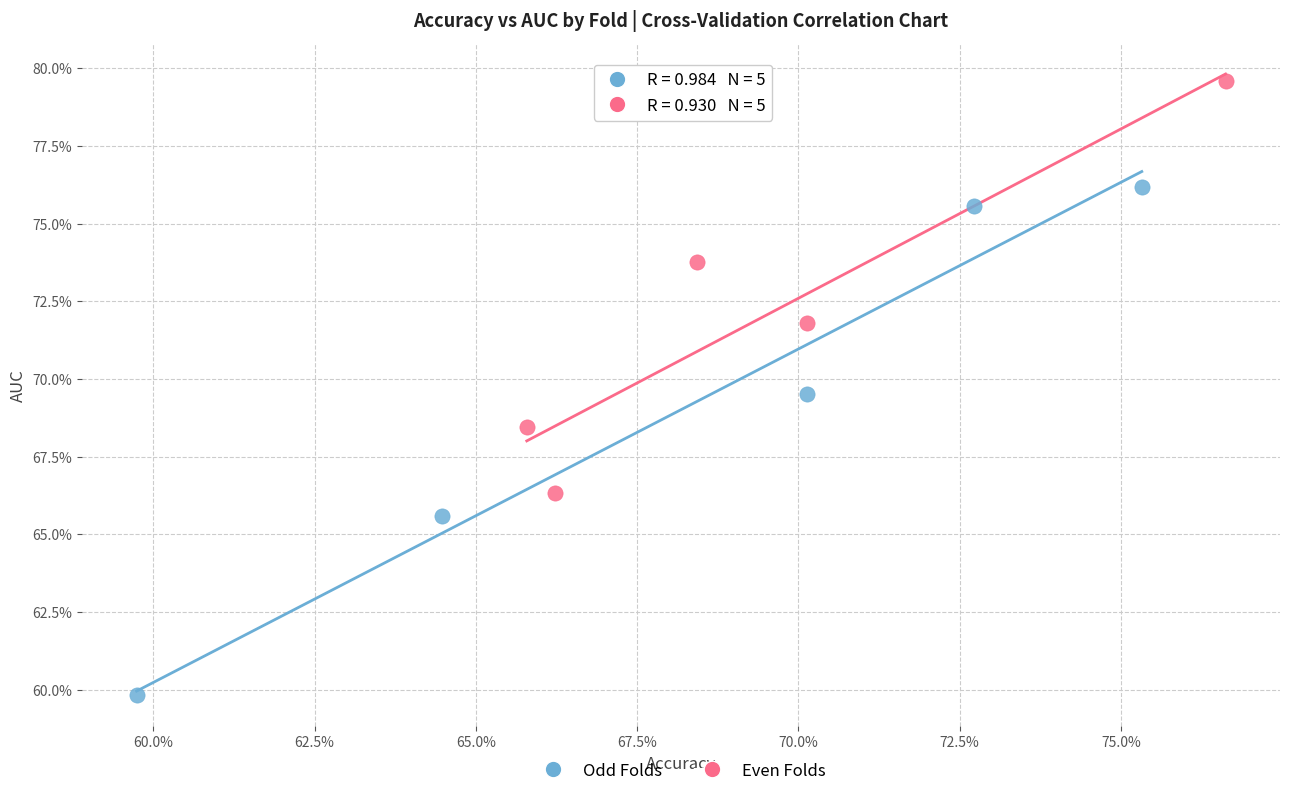

Which series reaches the maximum Y coordinate?

Even Folds